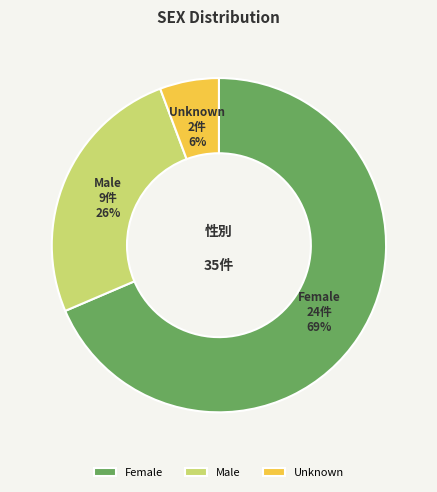

To the nearest percent, what portion does Unknown represent?

6%